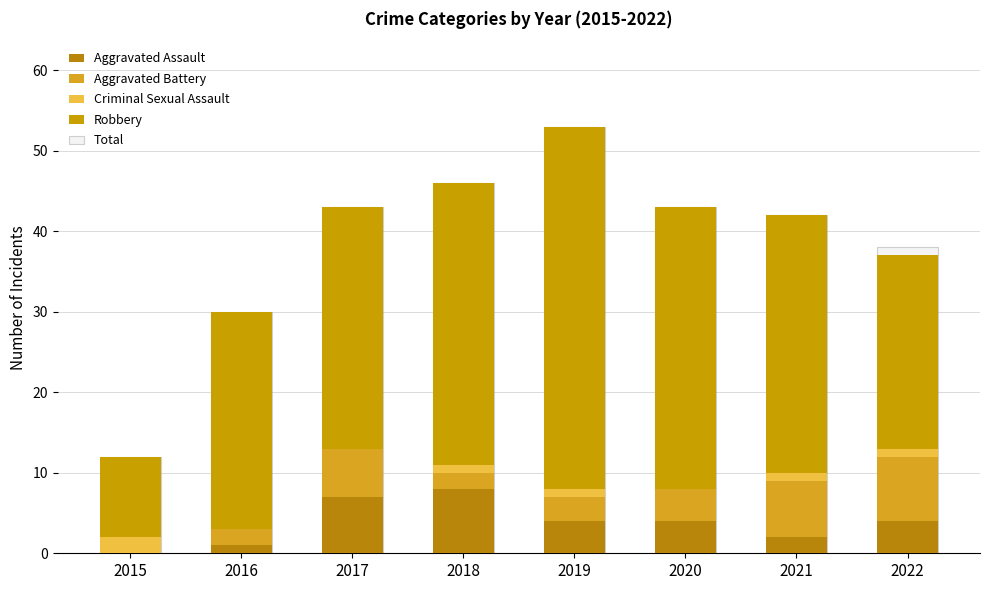

List the series in order of their peak value, highest first.

Total, Robbery, Aggravated Assault, Aggravated Battery, Criminal Sexual Assault